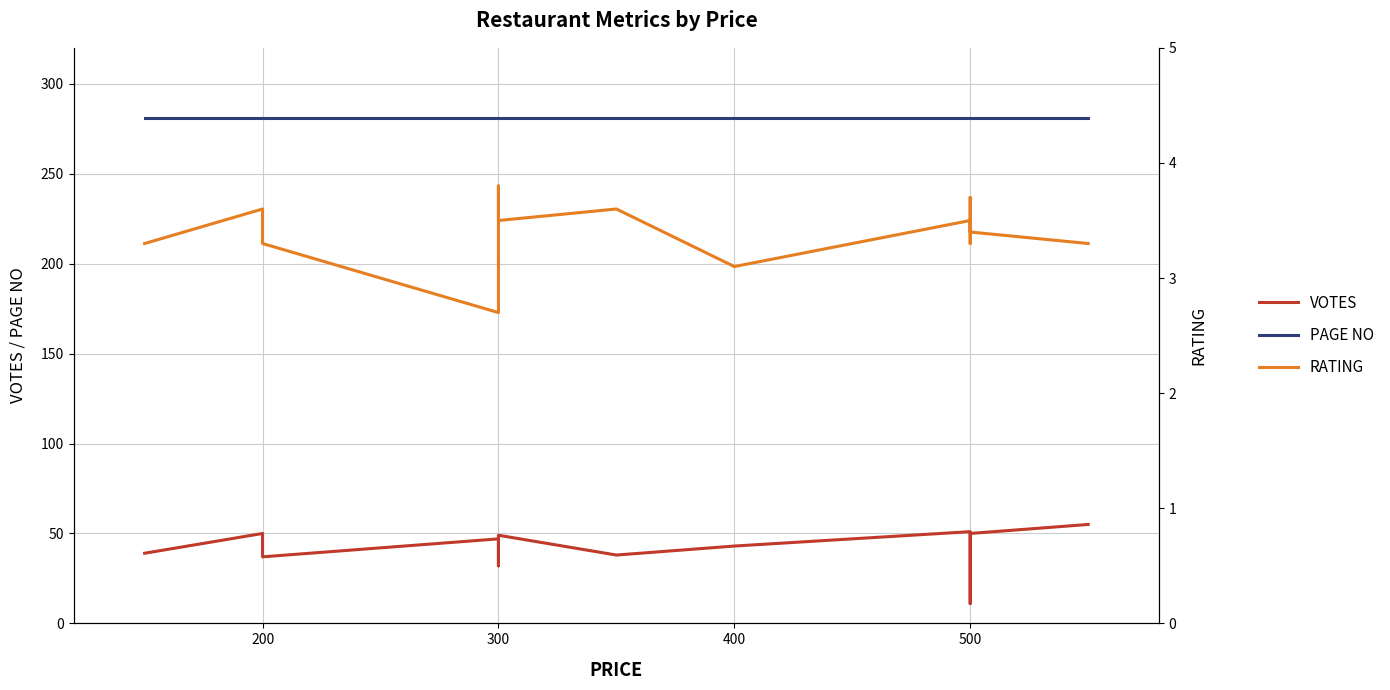

True or false: PAGE NO has more than 1 interior local peaks.

False